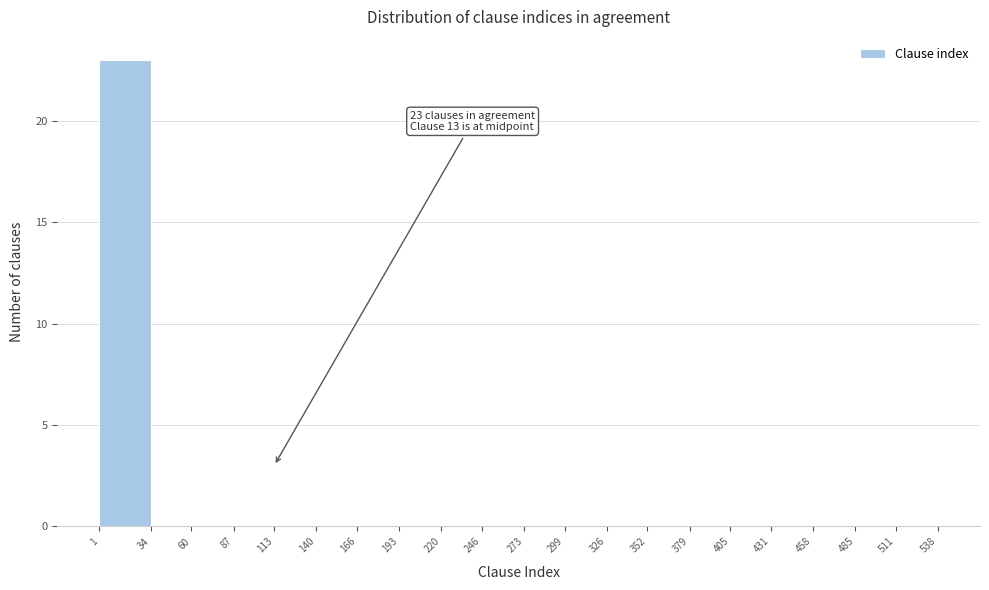

Over which range of the x-axis is the bar tallest?

1 to 34